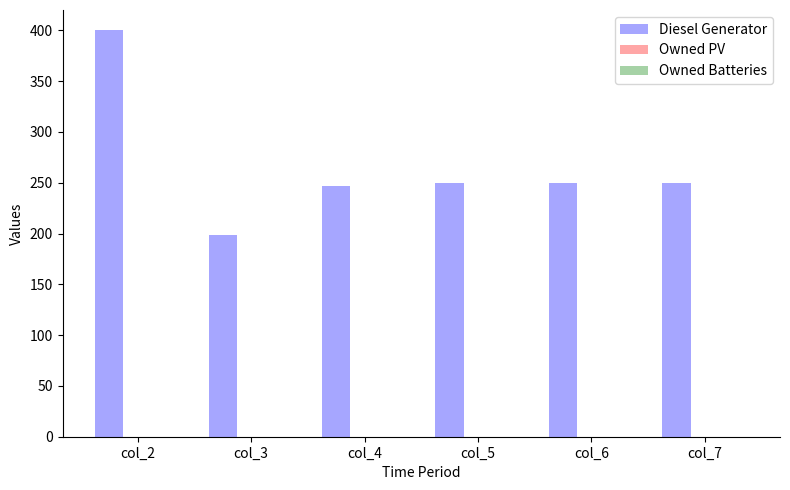

What is the maximum value shown in the chart?

400.0